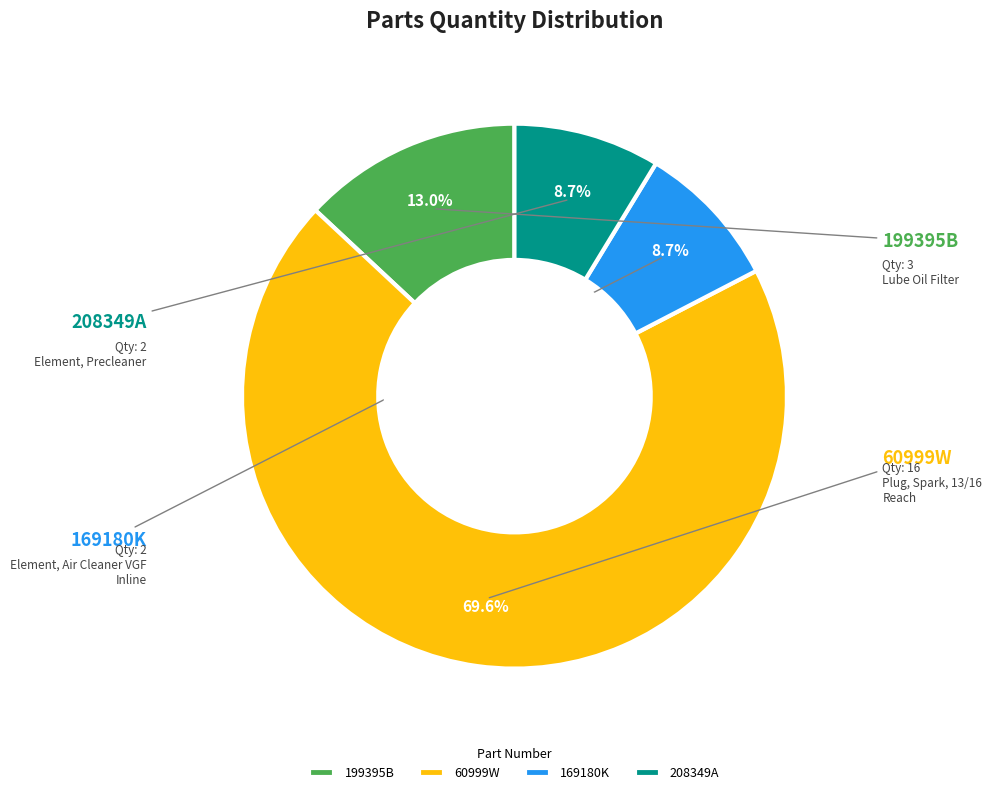

Count the number of slices in the pie.

4